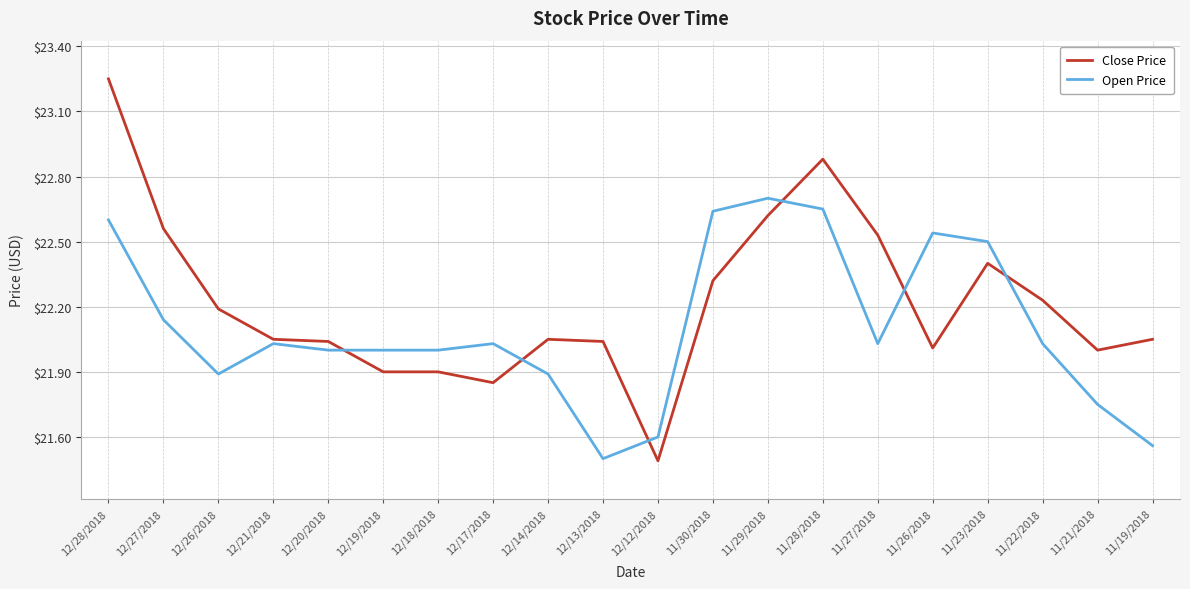

Which series has the largest range (max minus min)?

Close Price